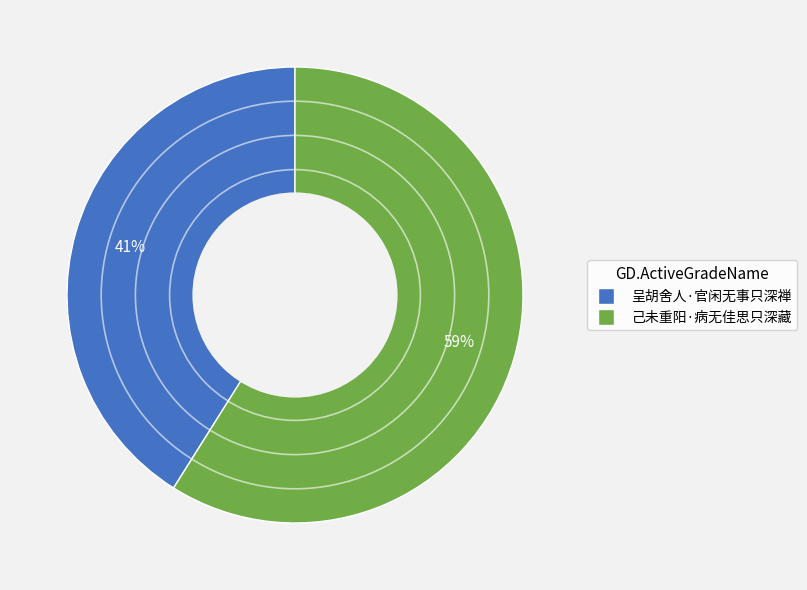

Combined, do 呈胡舍人·官闲无事只深禅 and 己未重阳·病无佳思只深藏 account for over 50%?

Yes